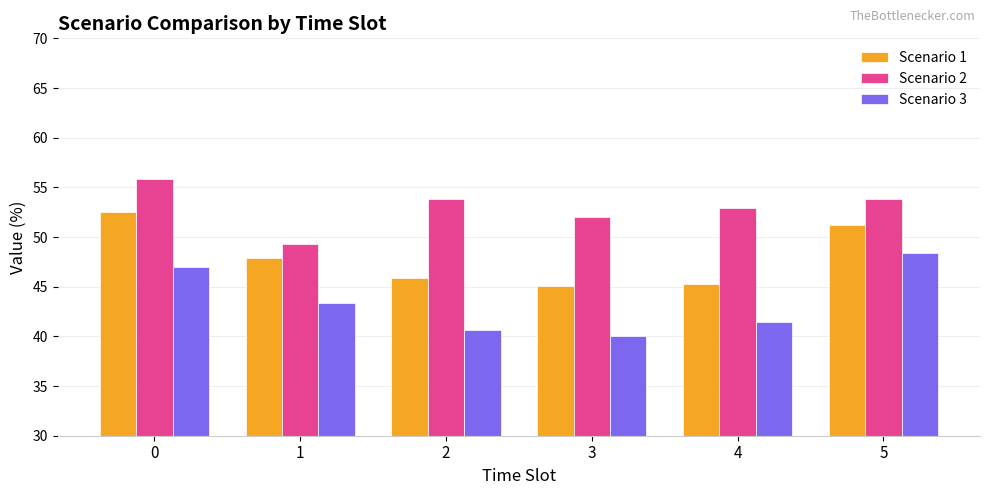

Reading left to right, list all the values displayed in this chart.

Scenario 1: 0=52.5	1=47.9	2=45.9	3=45.0	4=45.3	5=51.2
Scenario 2: 0=55.9	1=49.3	2=53.8	3=52.0	4=53.0	5=53.8
Scenario 3: 0=47.0	1=43.4	2=40.7	3=40.0	4=41.4	5=48.4